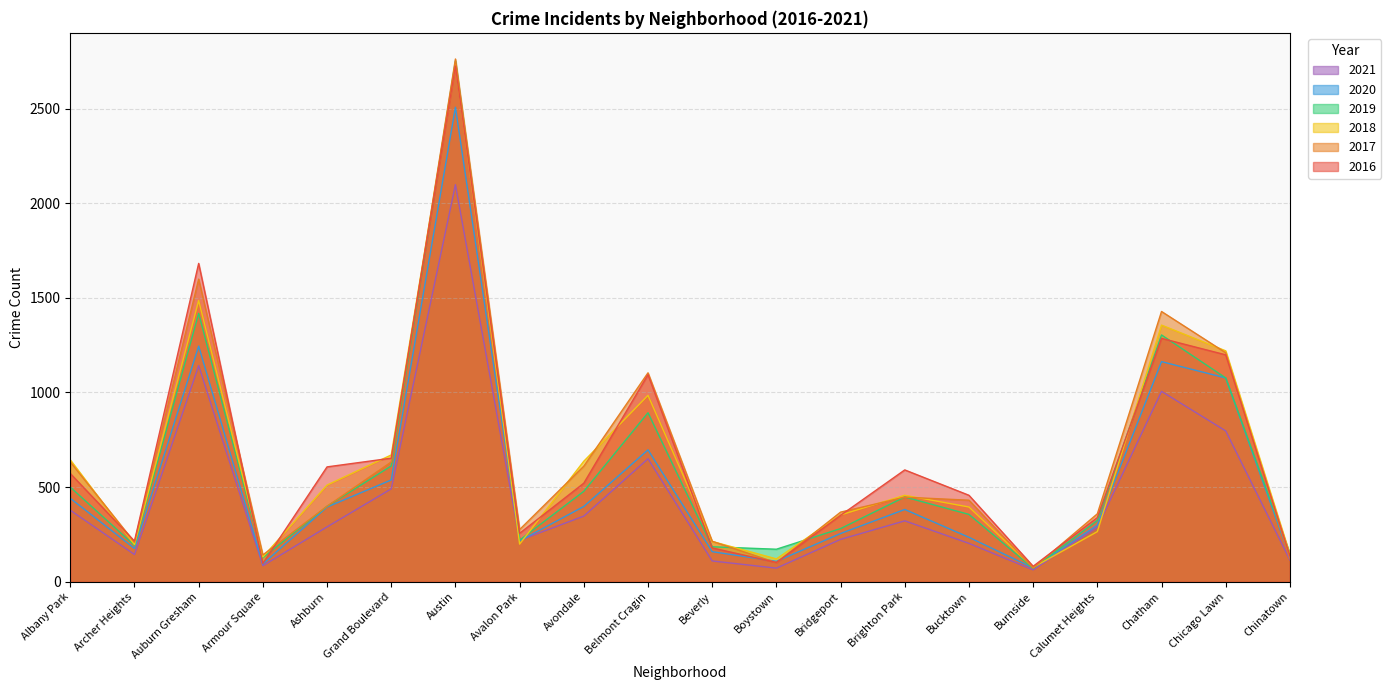

In 2019, how many points are lower than both neighbors (excluding endpoints)?

5